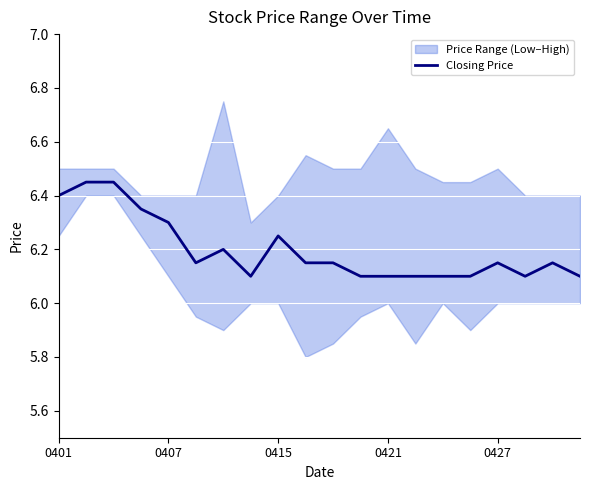

The value of Closing Price at 0415 is 3.3. True or false?

False